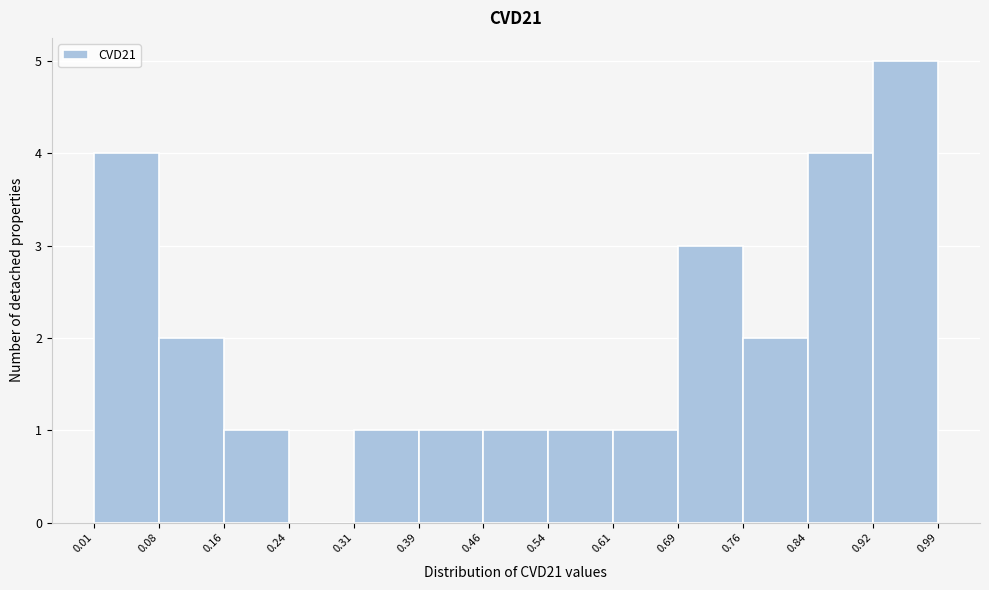

Which range on the x-axis has the tallest bar?

0.92 to 0.99